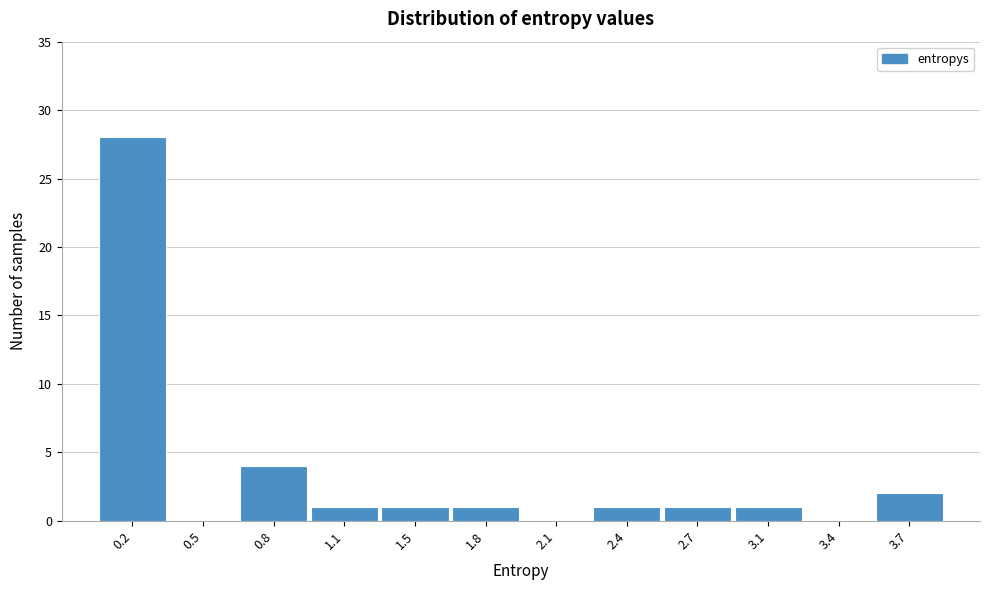

Reading left to right, list all the values displayed in this chart.

0.2=28	0.5=0	0.8=4	1.1=1	1.5=1	1.8=1	2.1=0	2.4=1	2.7=1	3.1=1	3.4=0	3.7=2